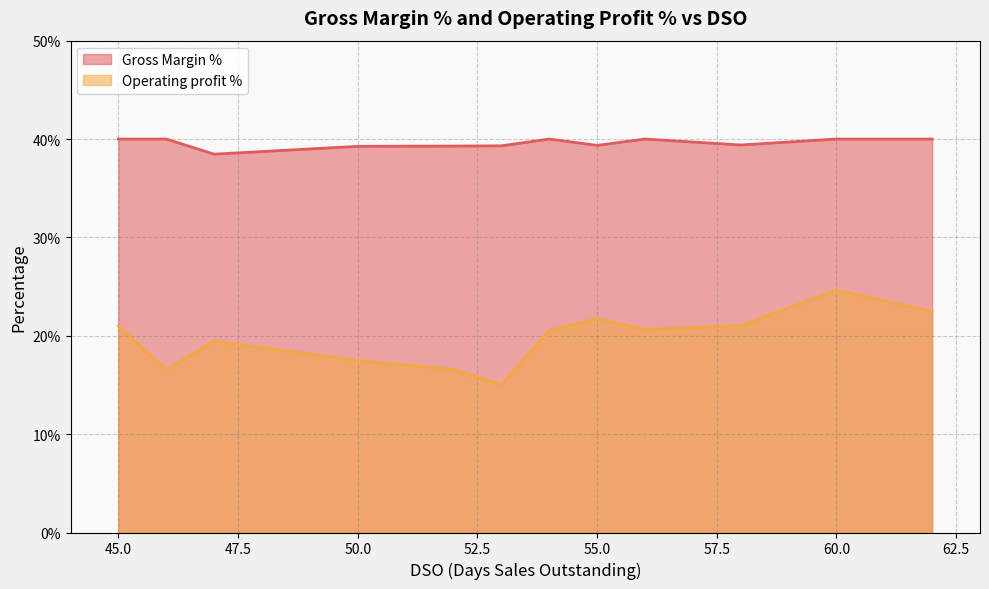

Reading left to right, list all the values displayed in this chart.

Gross Margin %: 0.4	0.4	0.4	0.4	0.4	0.4	0.4	0.4	0.4	0.4	0.4	0.4
Operating profit %: 0.2	0.2	0.2	0.2	0.2	0.2	0.2	0.2	0.2	0.2	0.2	0.2